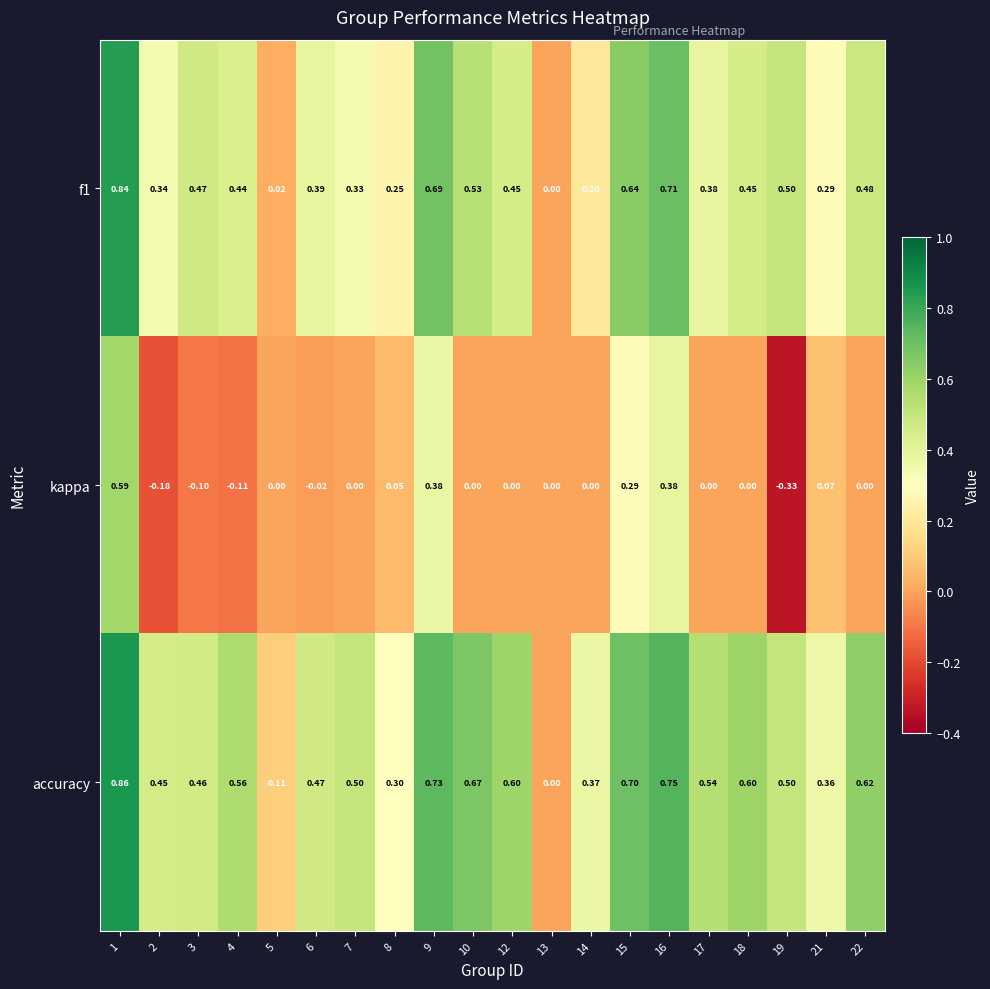

At which category is the sum across all series the highest?

1